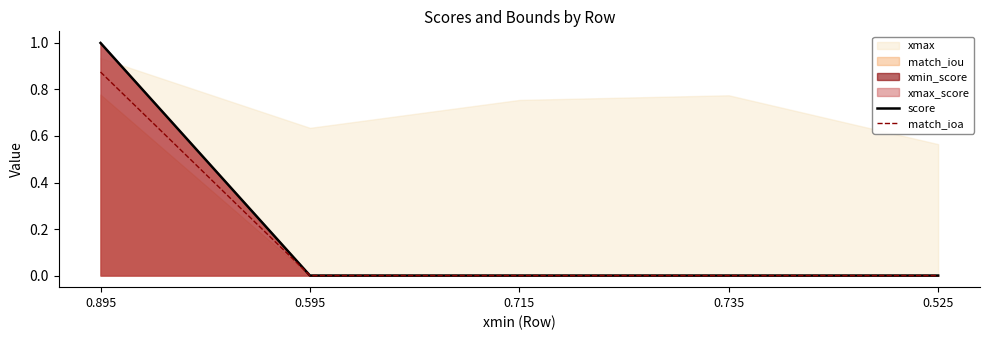

True or false: match_ioa has more than 1 interior local peaks.

False